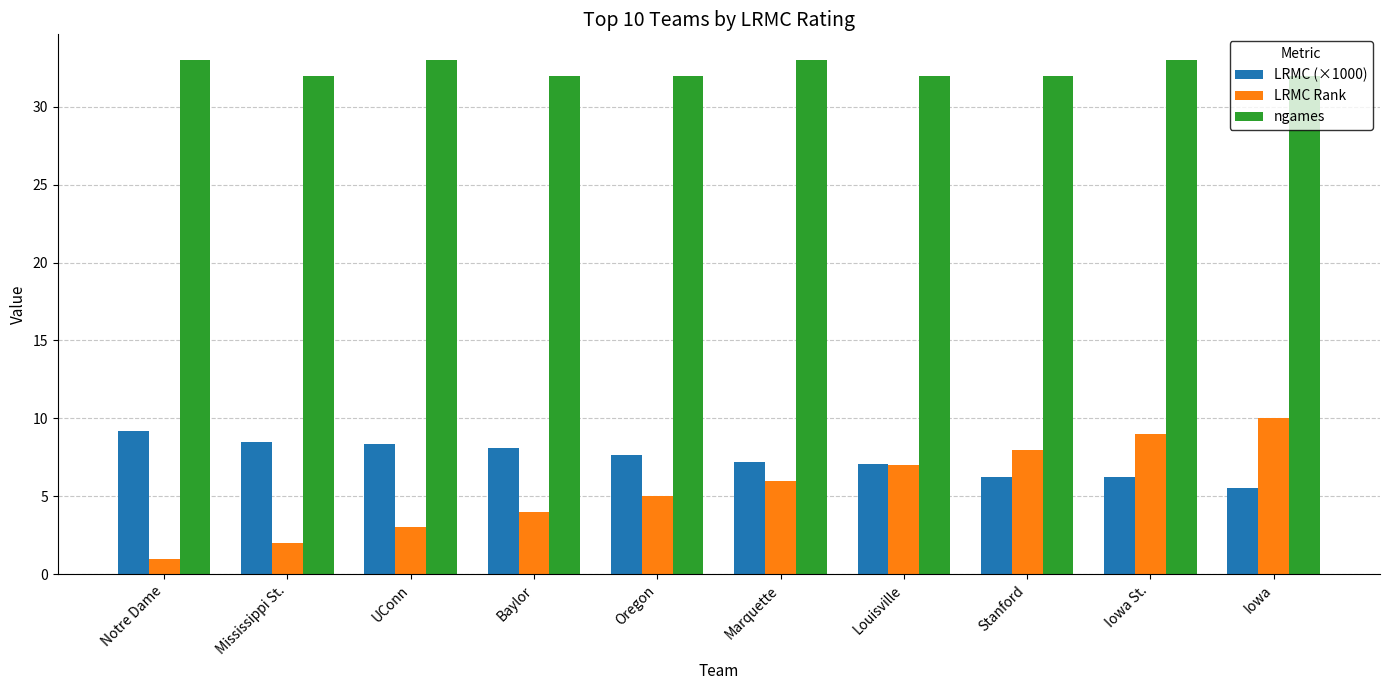

Rank the categories by LRMC Rank value from highest to lowest.

Iowa, Iowa St., Stanford, Louisville, Marquette, Oregon, Baylor, UConn, Mississippi St., Notre Dame